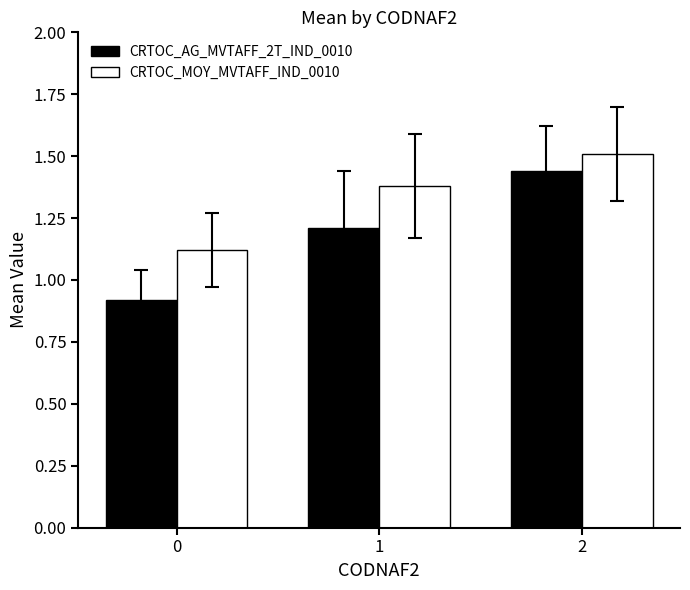

Count the CRTOC_MOY_MVTAFF_IND_0010 values in the range 1 to 2.

3